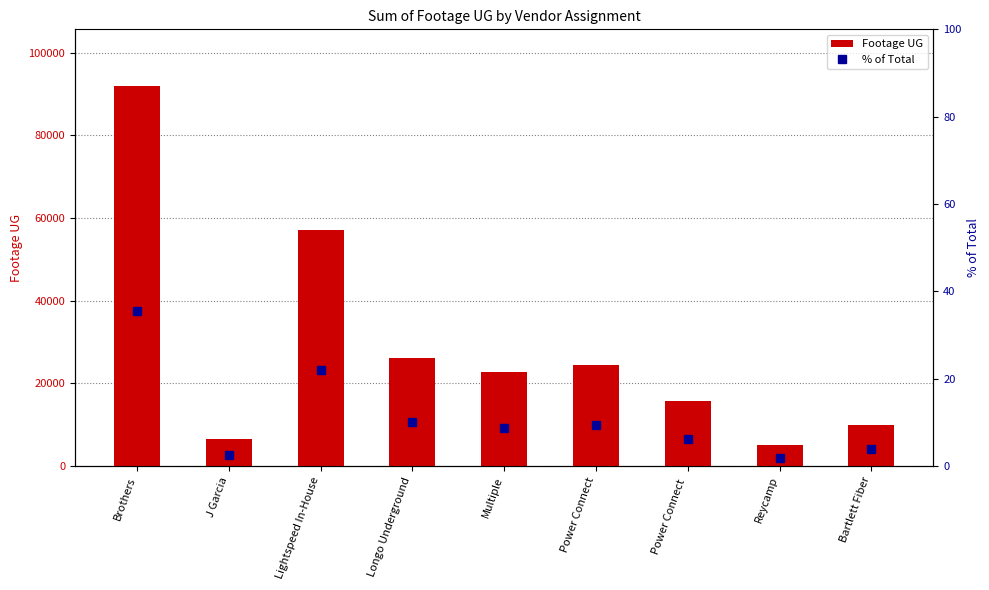

How many values in the % of Total series are below 8?

4